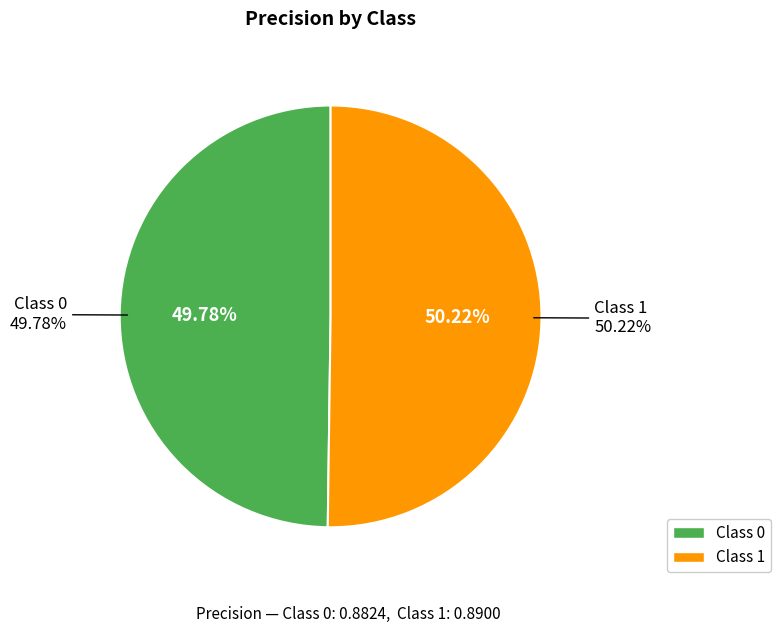

To the nearest percent, what is the combined percentage of 0 and 1?

100%